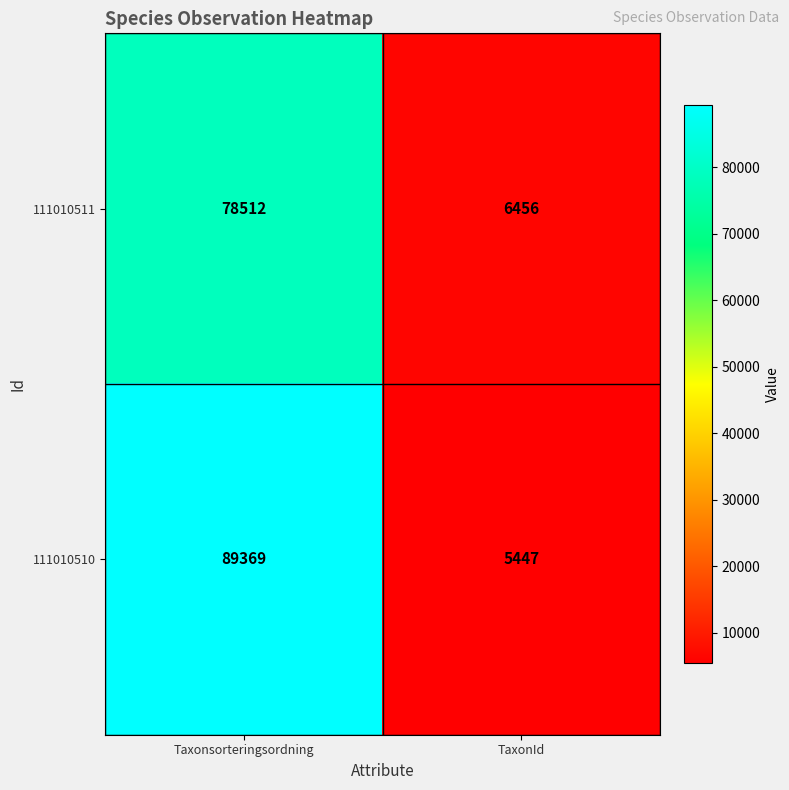

Which series has the widest spread of values?

111010510